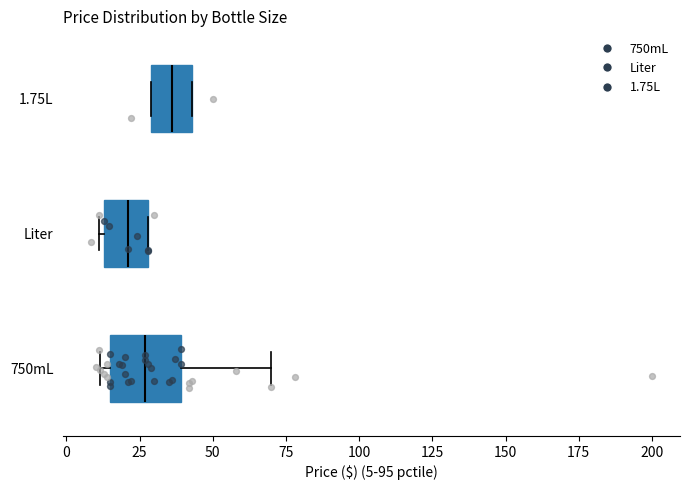

Where is the right edge of the box for Liter on the x-axis? The values are not printed on the chart, so give them approximately, as read against the axis.

30